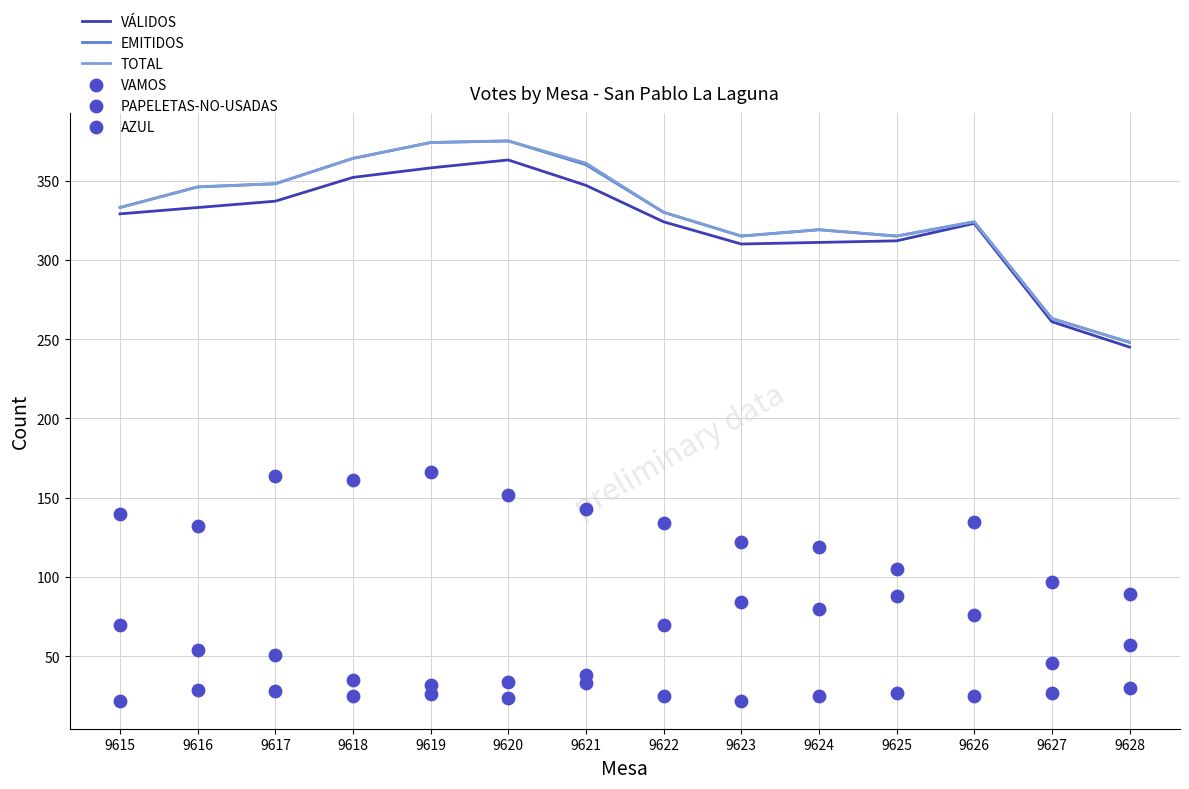

Is the value of EMITIDOS at 9623 greater than the value of VÁLIDOS at 9627?

Yes